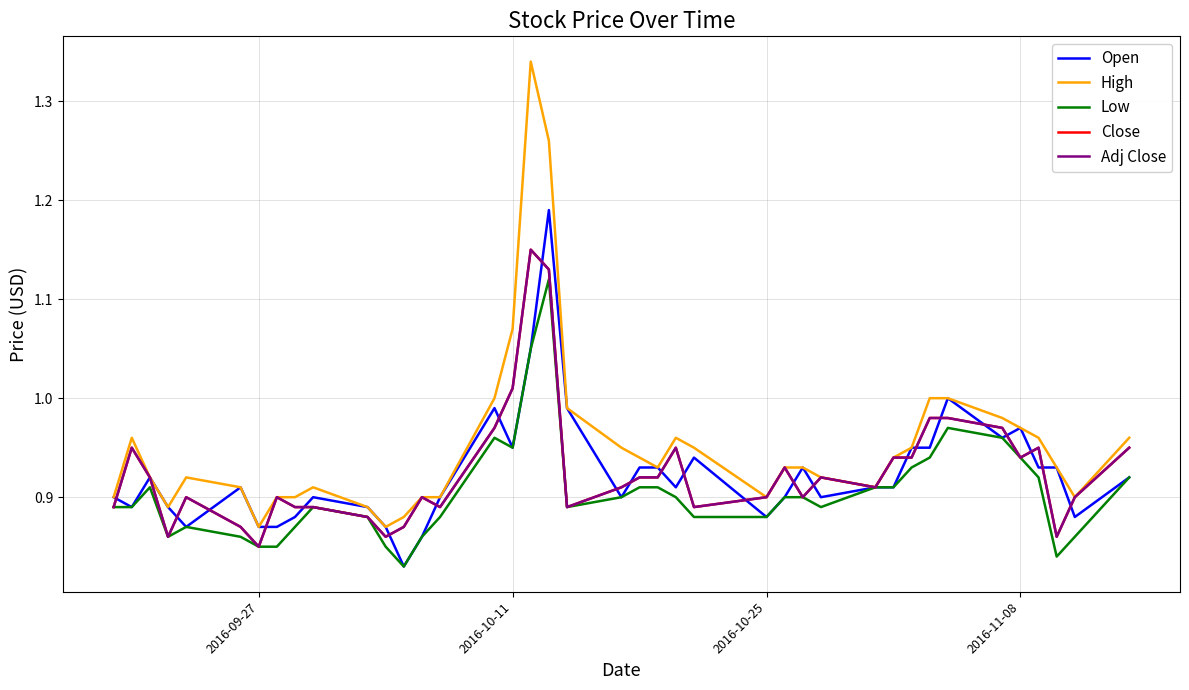

In Open, how many points are lower than both neighbors (excluding endpoints)?

10